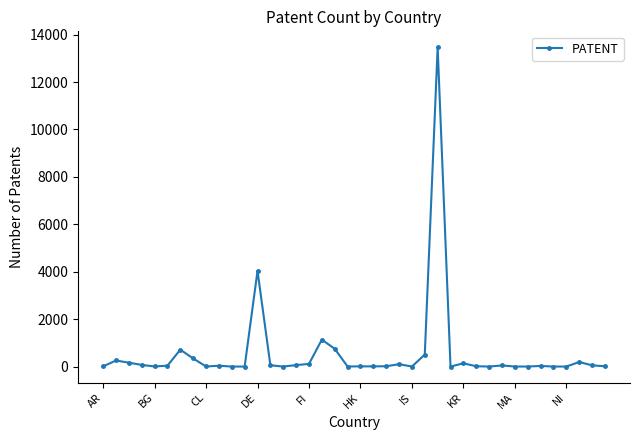

What is the difference between the maximum and minimum values?

13466